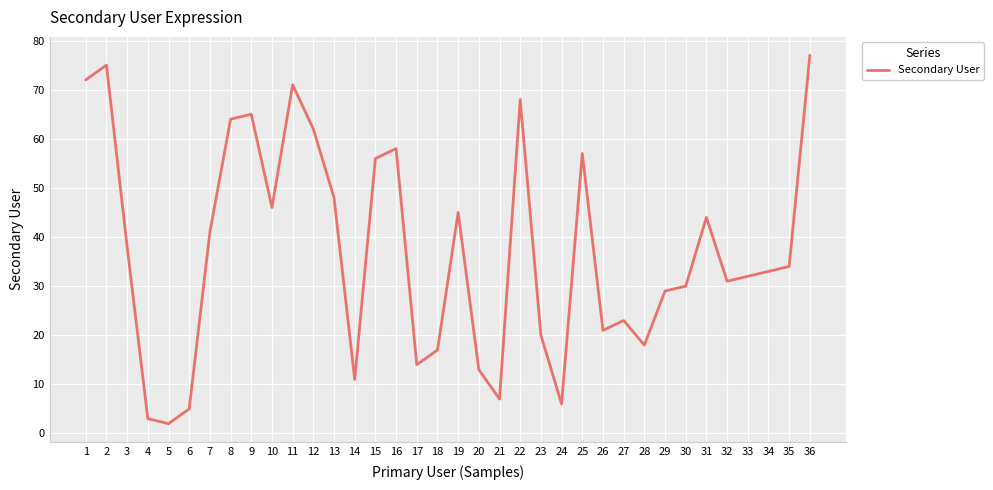

List the labels in order of value, smallest first.

5, 4, 6, 24, 21, 14, 20, 17, 18, 28, 23, 26, 27, 29, 30, 32, 33, 34, 35, 3, 7, 31, 19, 10, 13, 15, 25, 16, 12, 8, 9, 22, 11, 1, 2, 36